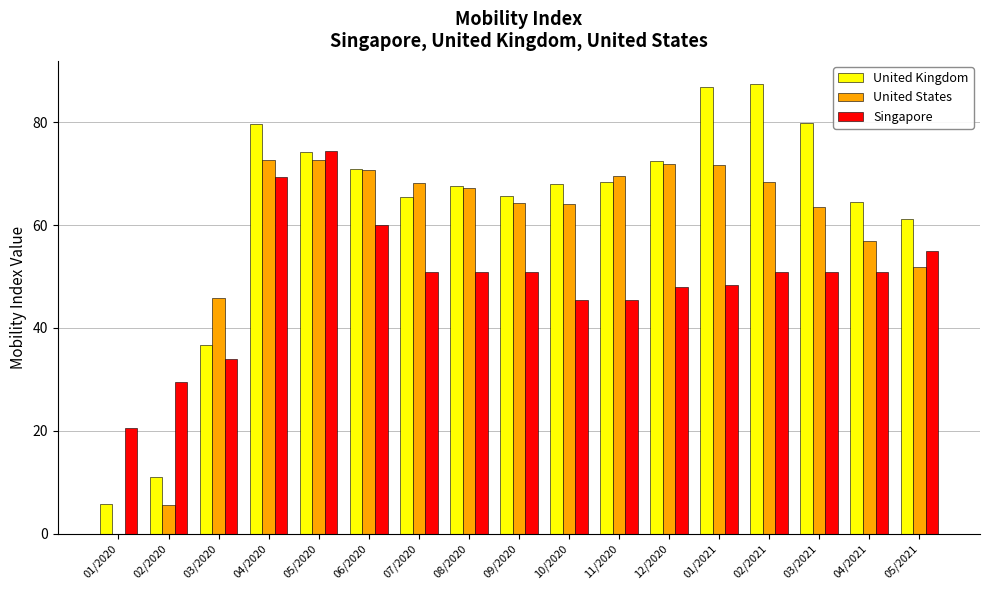

What is the label of the 8th bar from the left?

08/2020